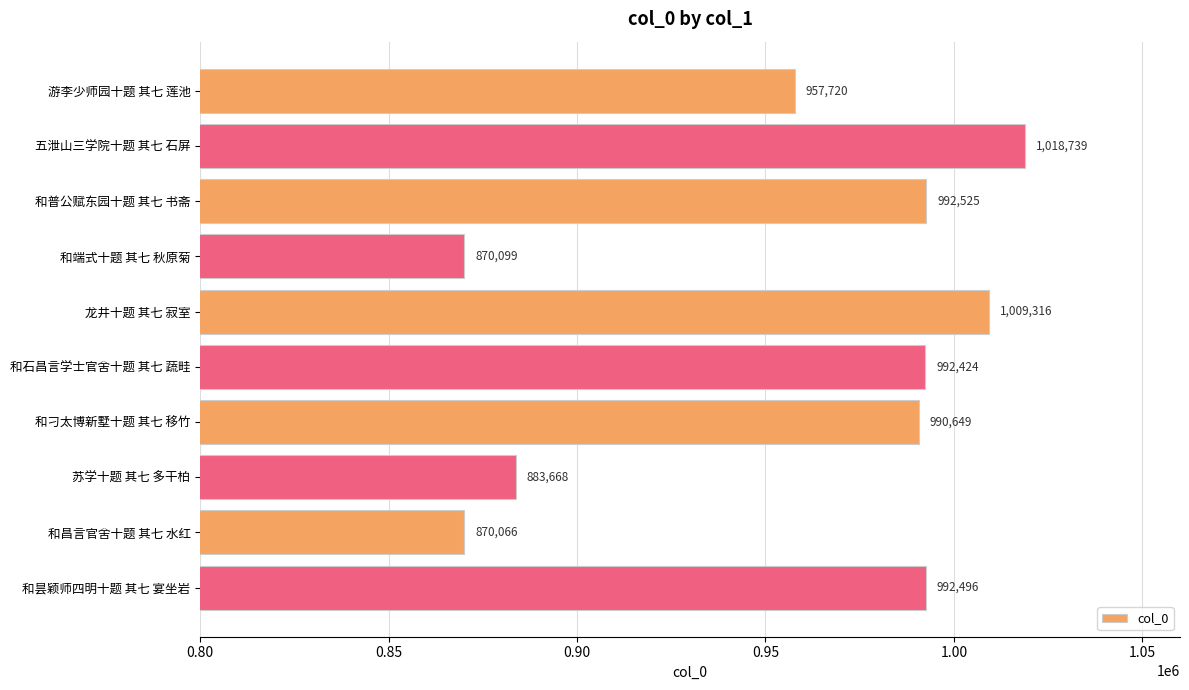

List the labels in order of value, smallest first.

和昌言官舍十题 其七 水红, 和端式十题 其七 秋原菊, 苏学十题 其七 多干柏, 游李少师园十题 其七 莲池, 和刁太博新墅十题 其七 移竹, 和石昌言学士官舍十题 其七 蔬畦, 和昙颖师四明十题 其七 宴坐岩, 和普公赋东园十题 其七 书斋, 龙井十题 其七 寂室, 五泄山三学院十题 其七 石屏